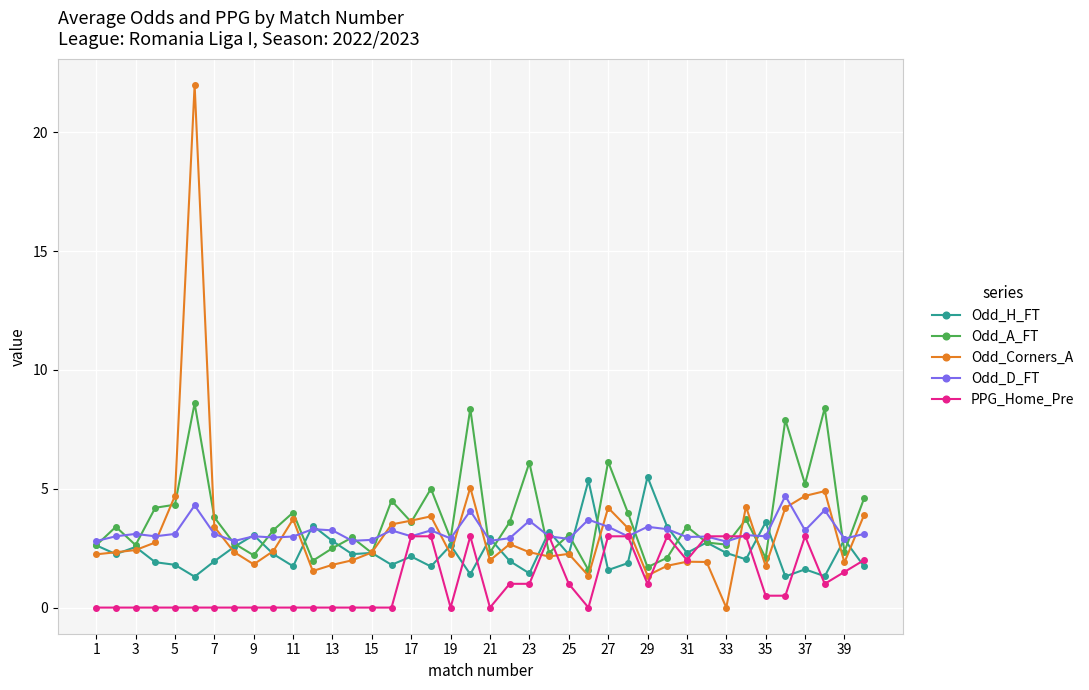

Which series has the widest spread of values?

Odd_Corners_A